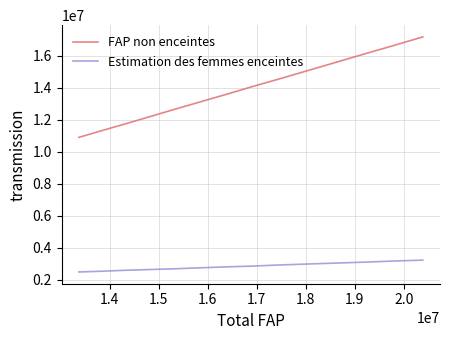

Rank the series by their maximum value, from highest to lowest.

FAP non enceintes, Estimation des femmes enceintes